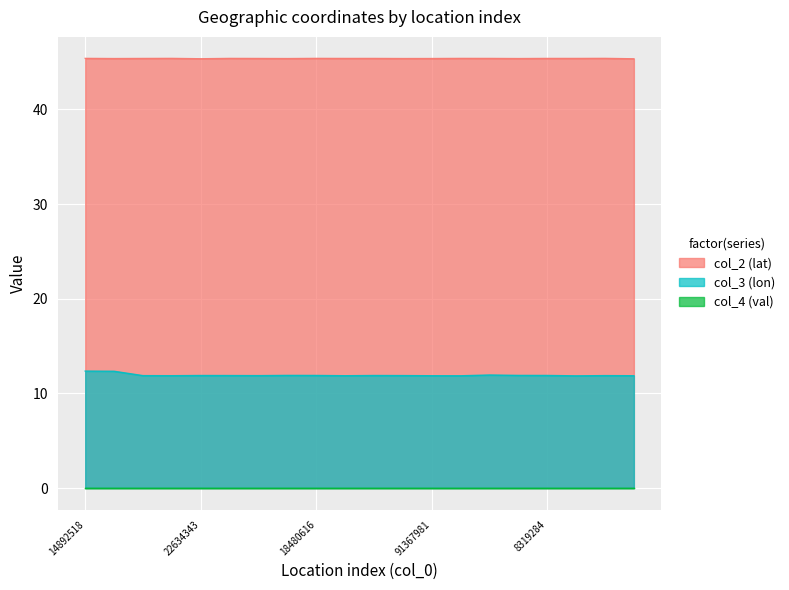

The col_3 (lon) series shows 20.8 at 14965587. True or false?

False